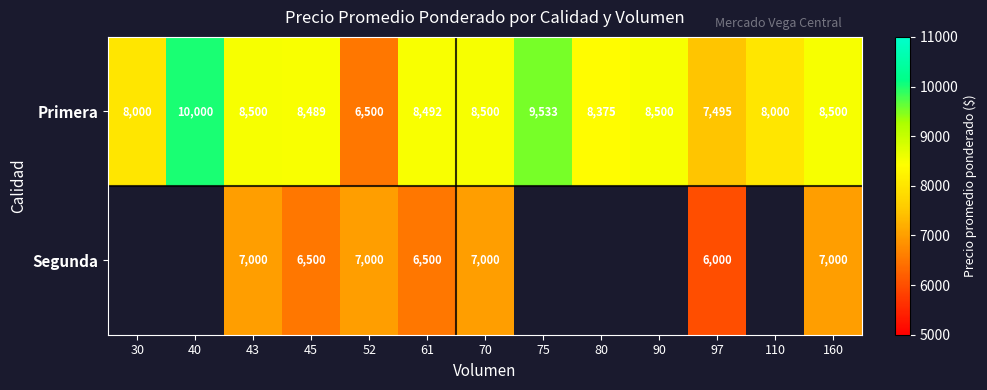

The Primera series shows 12740.0 at 43. True or false?

False